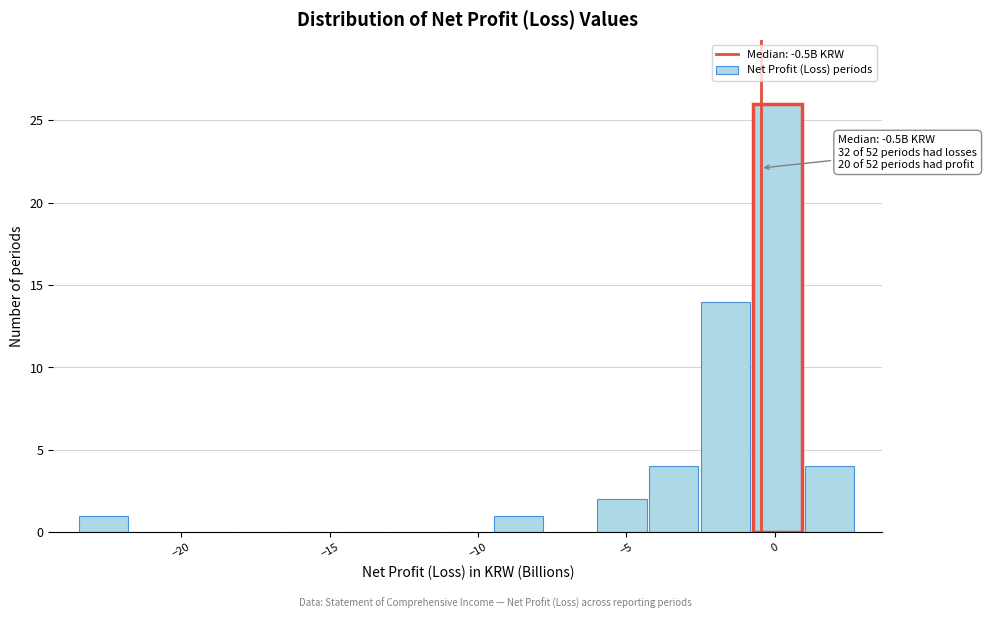

Read against the x-axis, roughly where is the centre of the tallest bar?

0.0